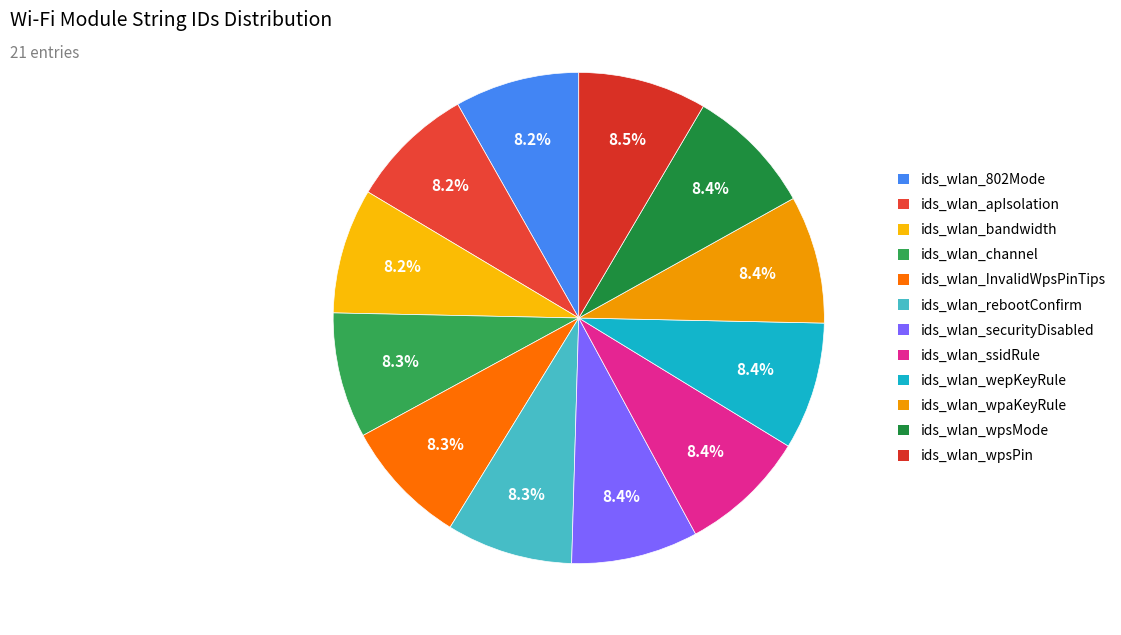

Is it true that ids_wlan_bandwidth is 8% of the pie?

True